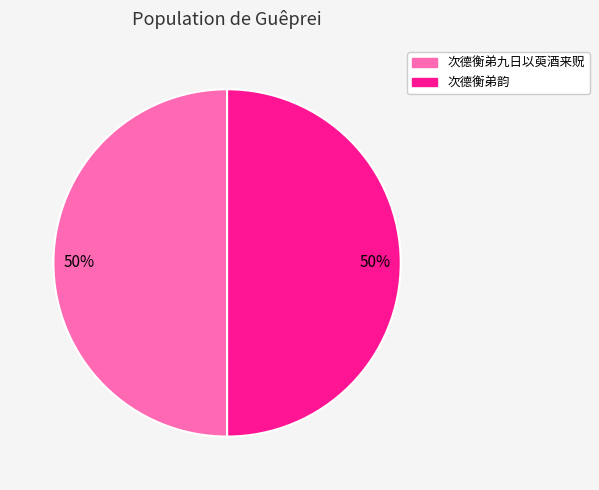

Approximately how many times larger is the value at 次德衡弟韵 compared to 次德衡弟九日以萸酒来贶?

1.0